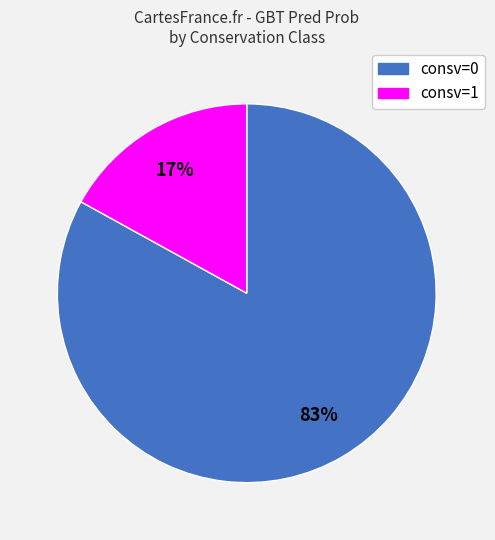

Do consv=0 and consv=1 together represent more than half of the pie?

Yes